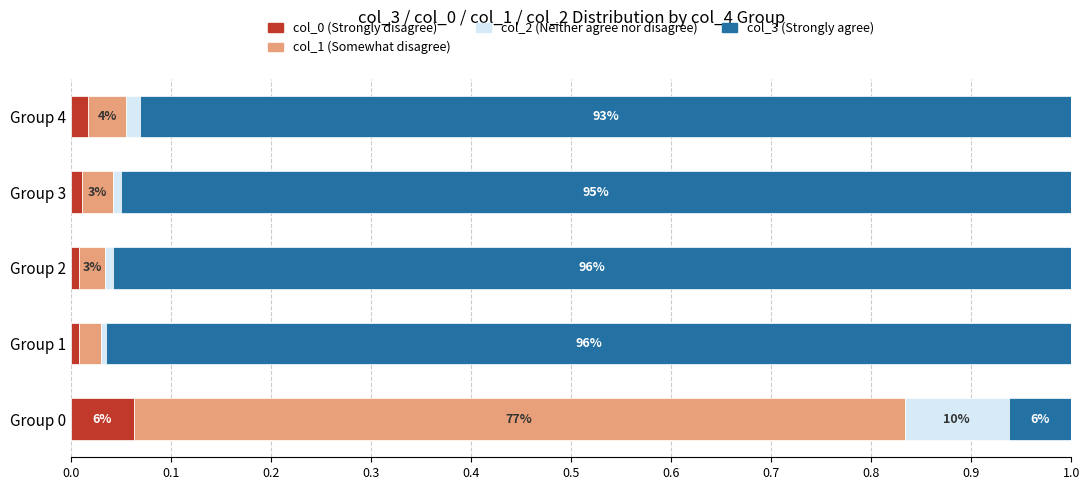

How many bars are there in each group?

4